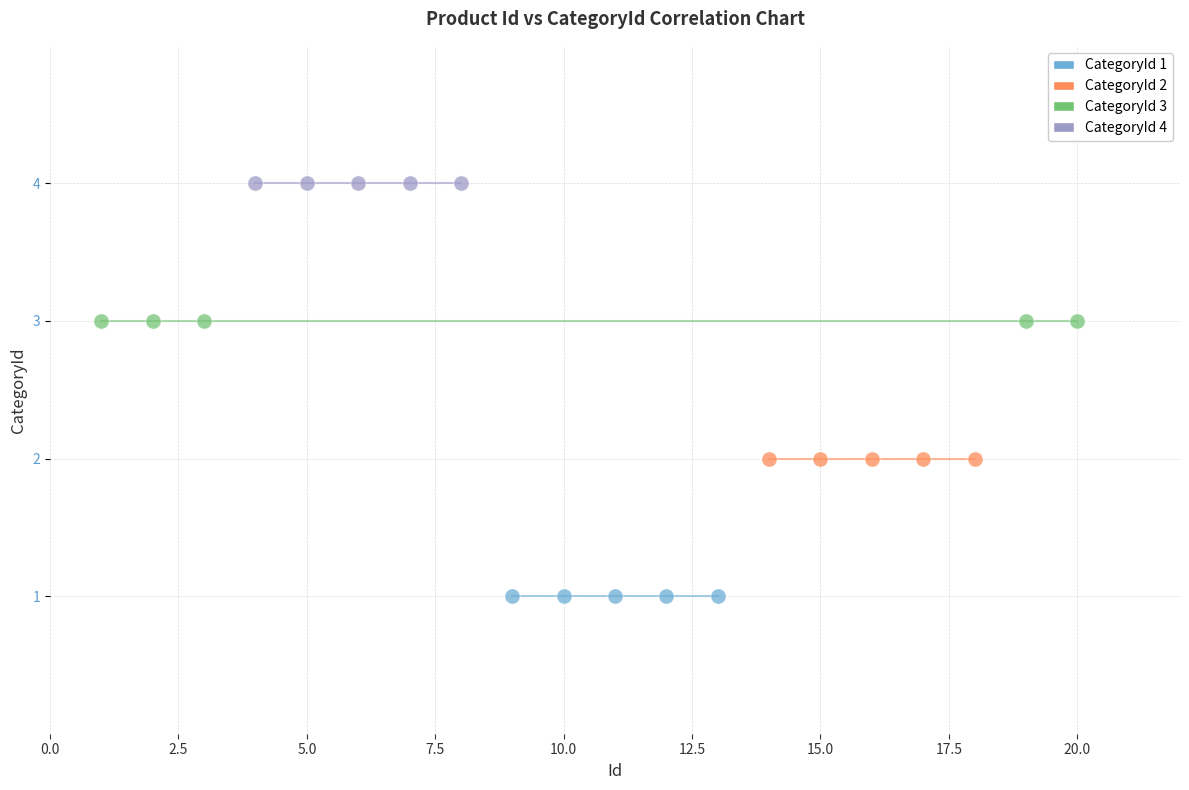

Which series contains the highest Y value?

CategoryId 4